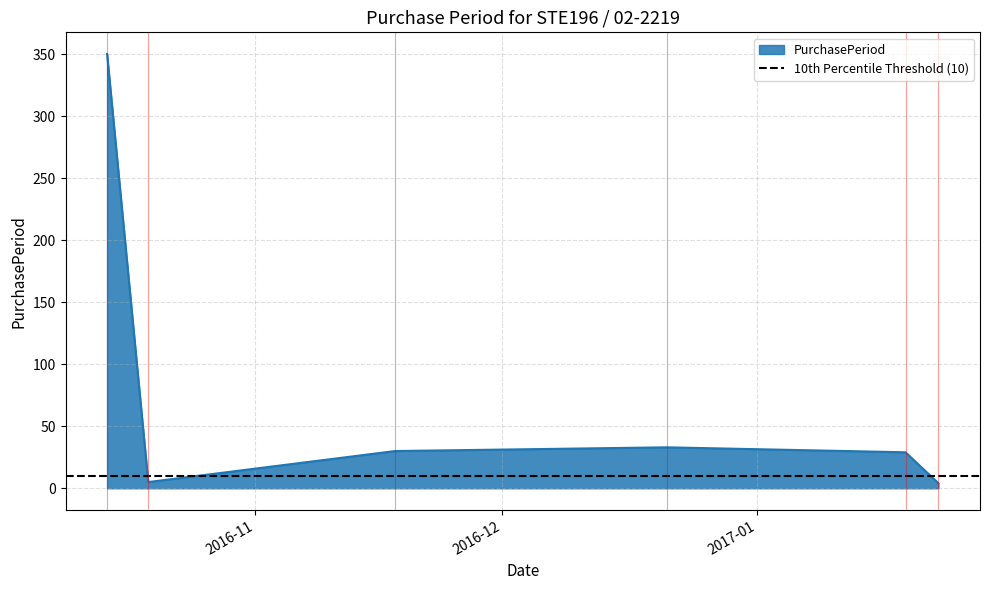

Reading right to left, extract all data points from this chart.

2017-01-23=4	2017-01-19=29	2016-12-21=33	2016-11-18=30	2016-10-19=5	2016-10-14=350